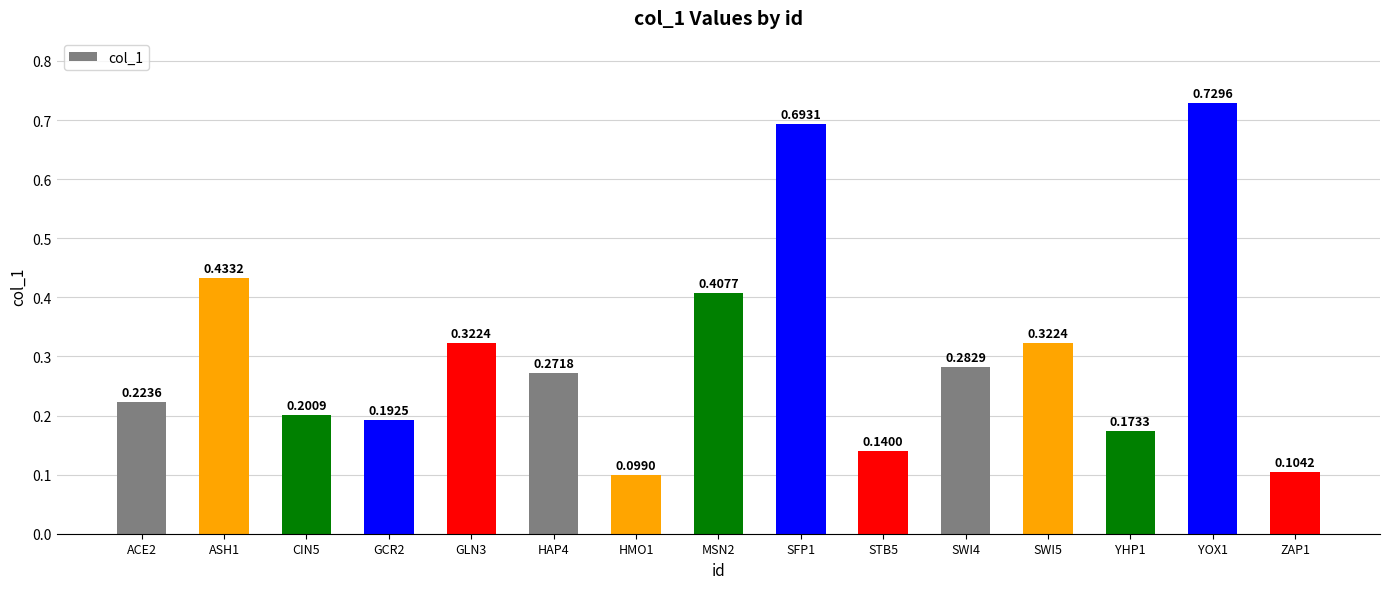

What is the difference between the second highest and minimum values?

0.6